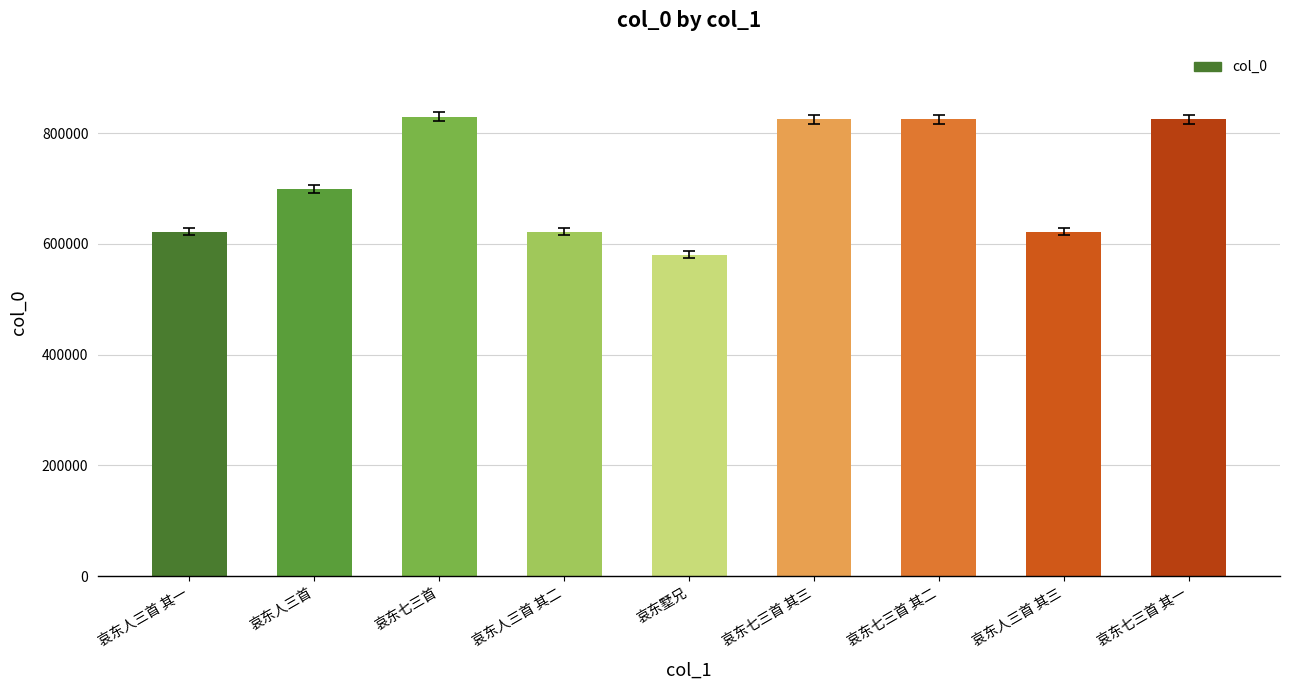

What is the average value?

716714